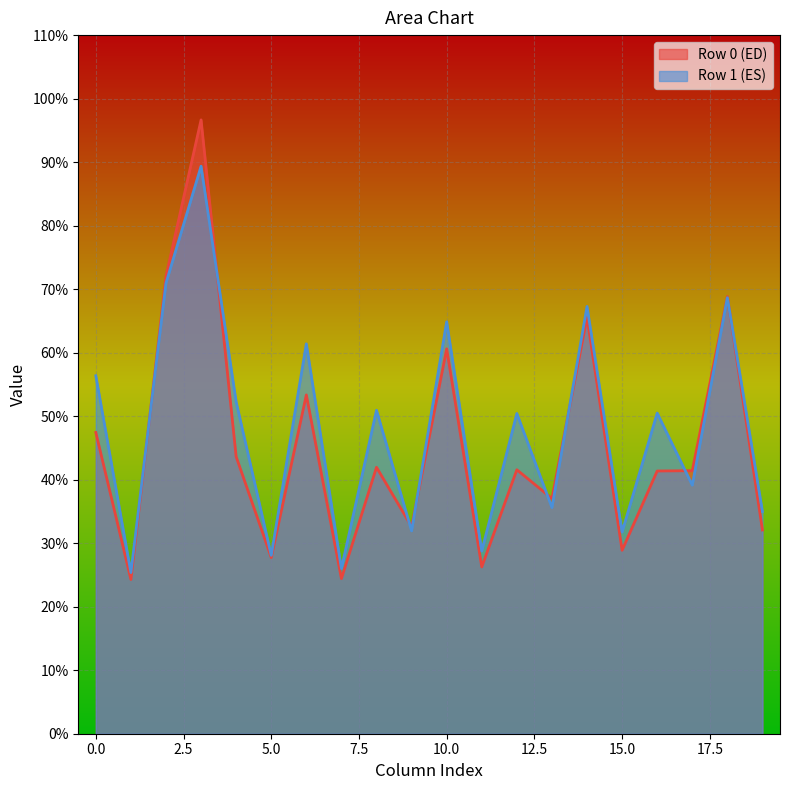

Is it true that Row 0 (ED) equals 27.7 at 5.0?

True